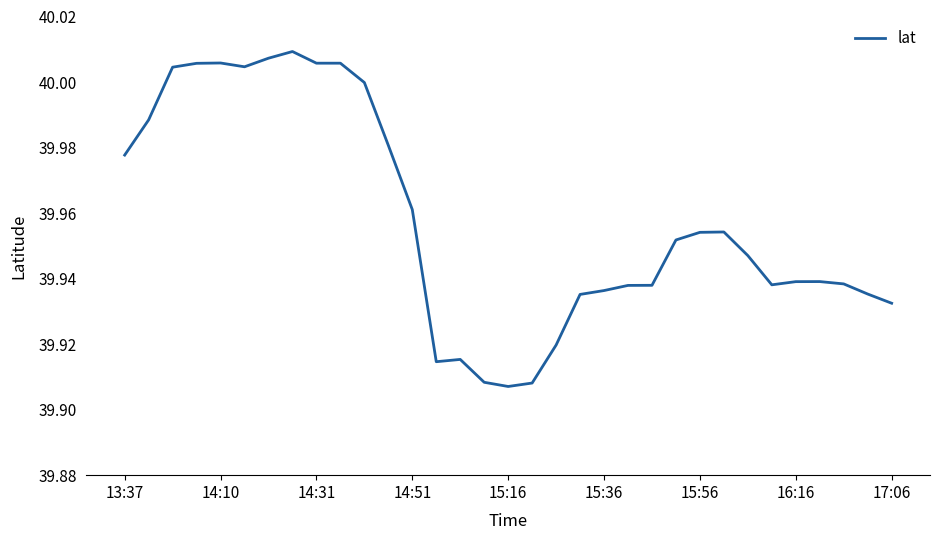

Is this an area chart (filled region under the line)?

No